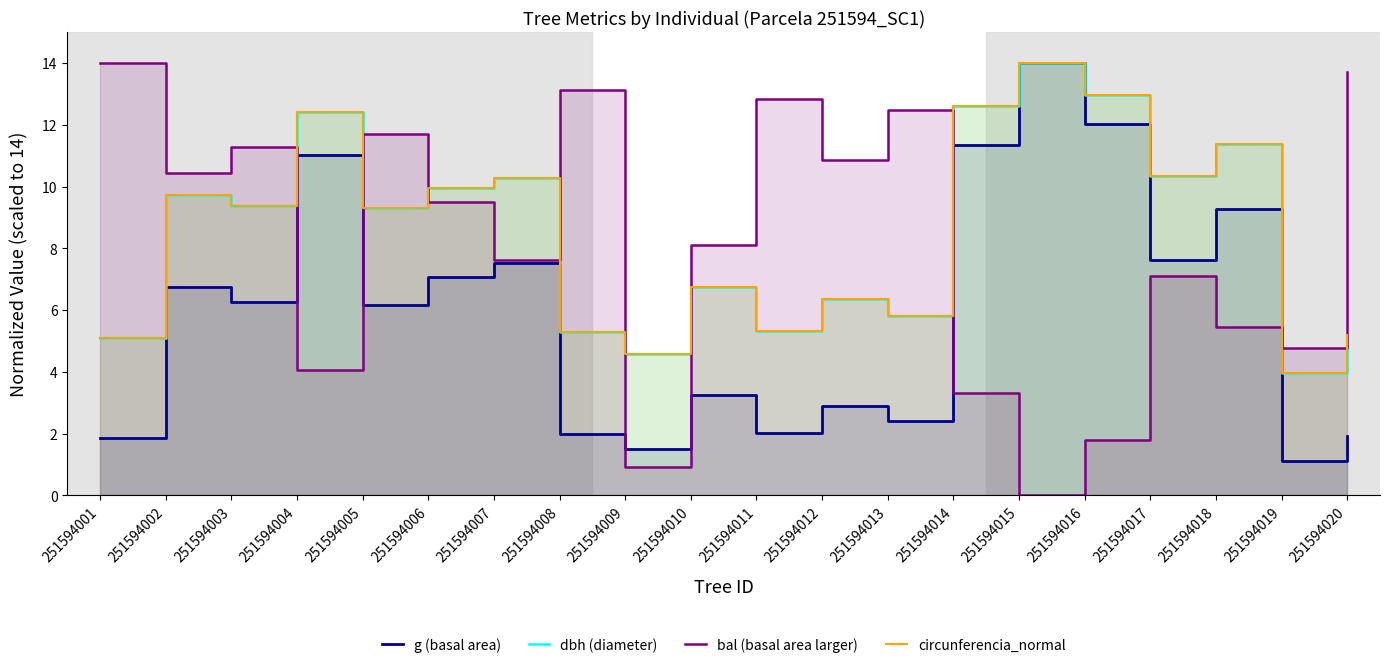

Rank the series at 251594014 from highest to lowest value.

dbh (diameter), circunferencia_normal, g (basal area), bal (basal area larger)